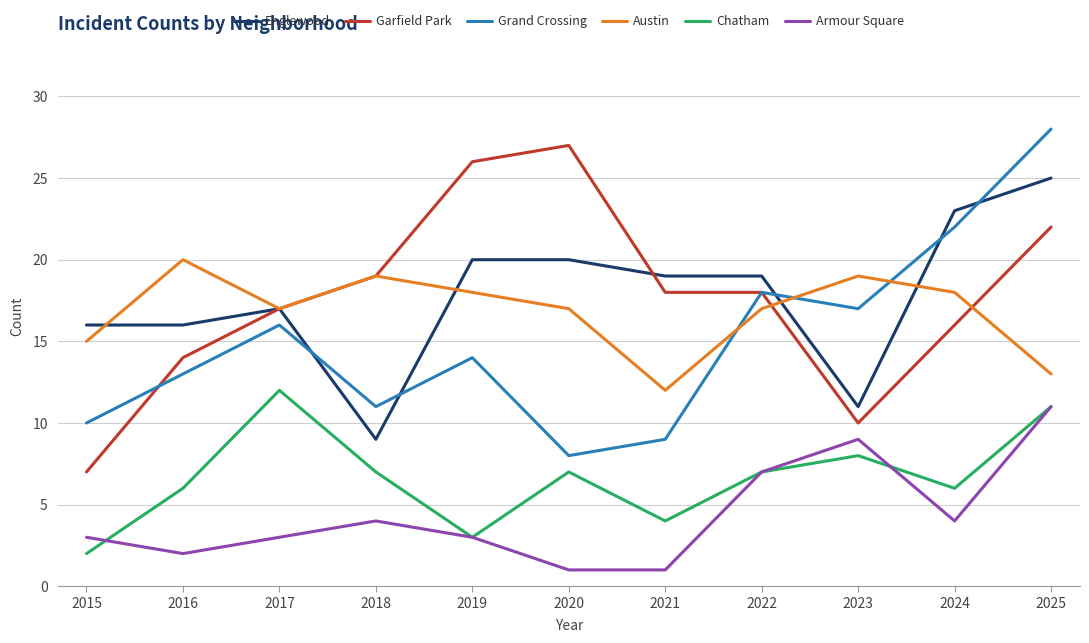

How many interior local valleys does the Chatham series have?

3